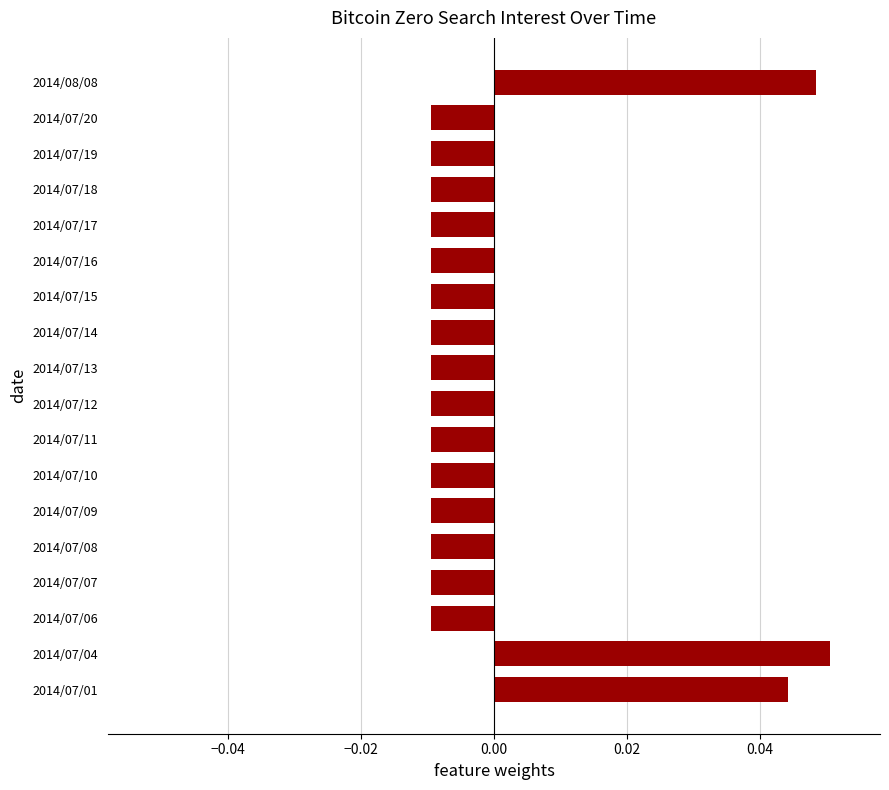

Count the values in the range 0 to 1.

3